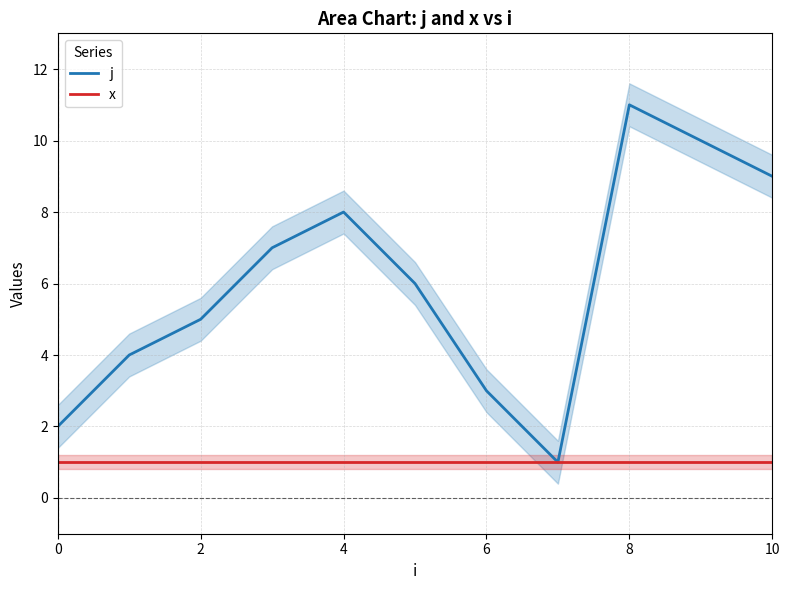

Which series changed the most between 8 and 9?

j